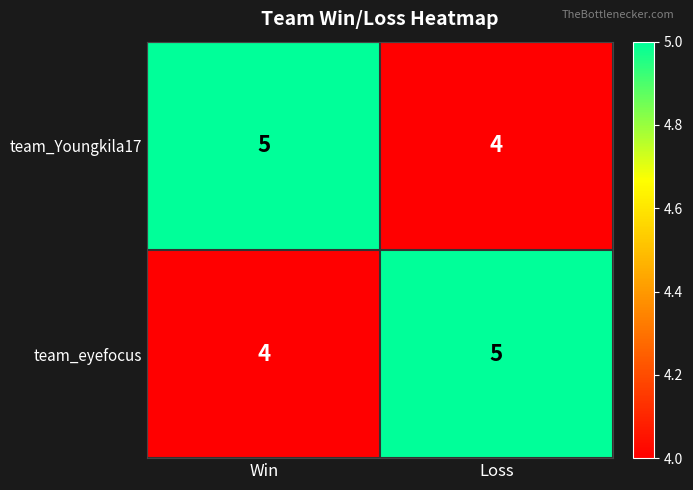

What is the approximate value of team_Youngkila17 at Loss?

4